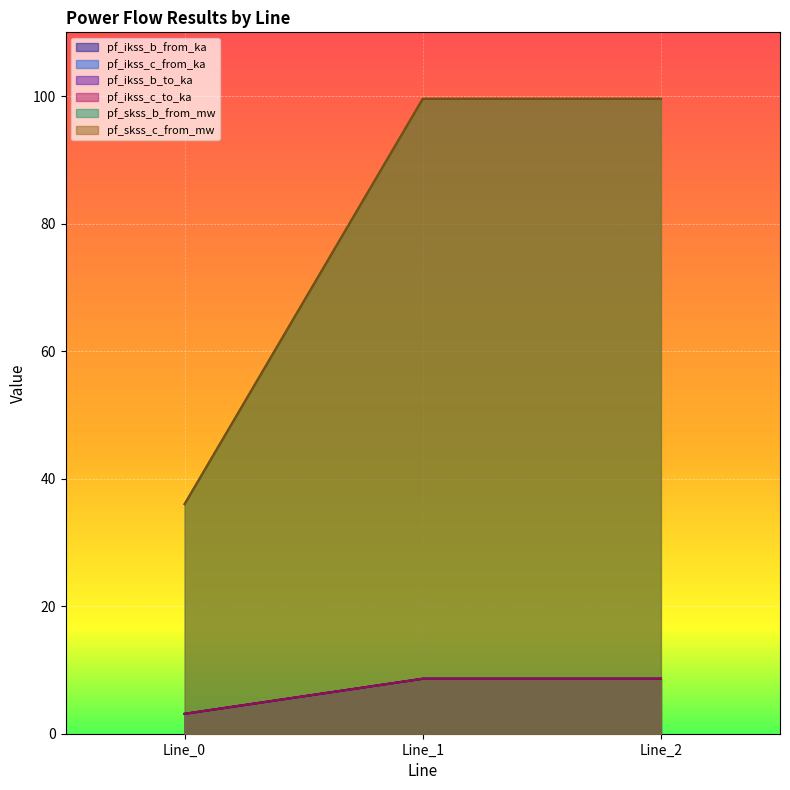

What is the average value of the pf_skss_c_from_mw series?

78.4